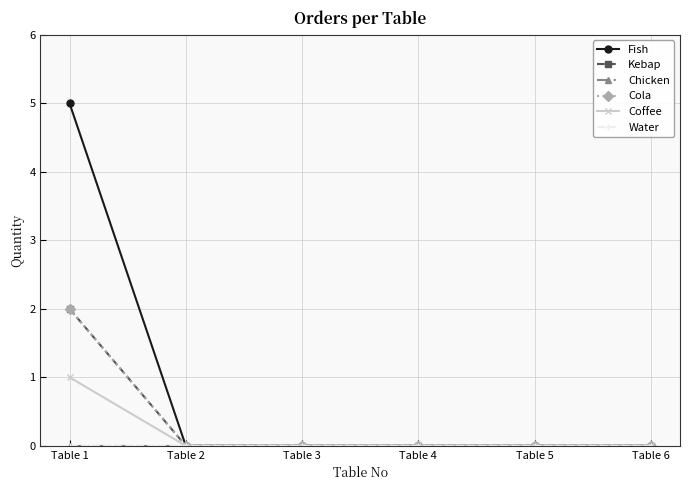

At which category is the sum across all series the highest?

Table 1